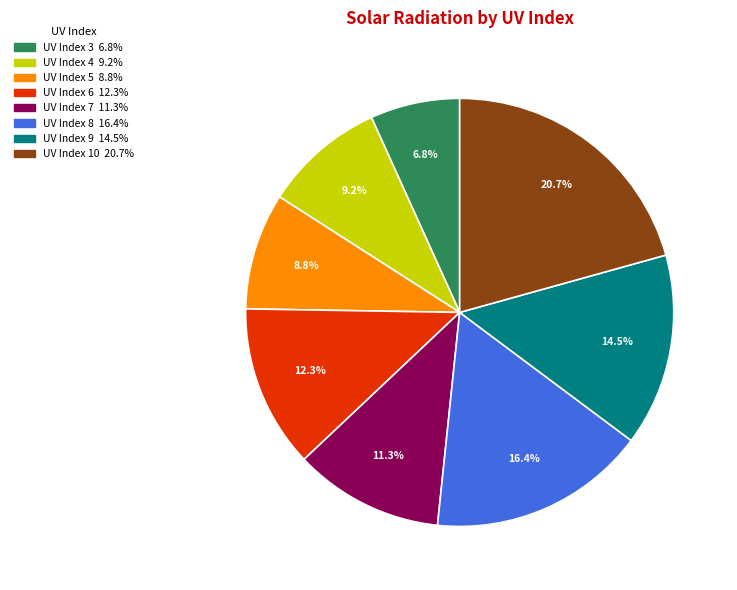

To the nearest percent, what is the average slice percentage?

12%